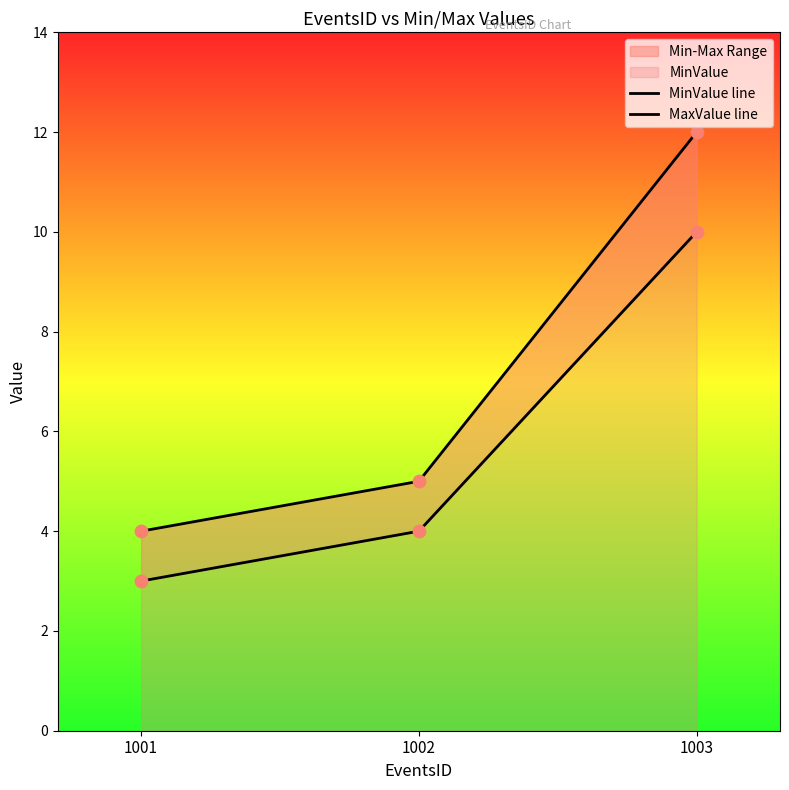

At how many categories does at least one series exceed 9?

1